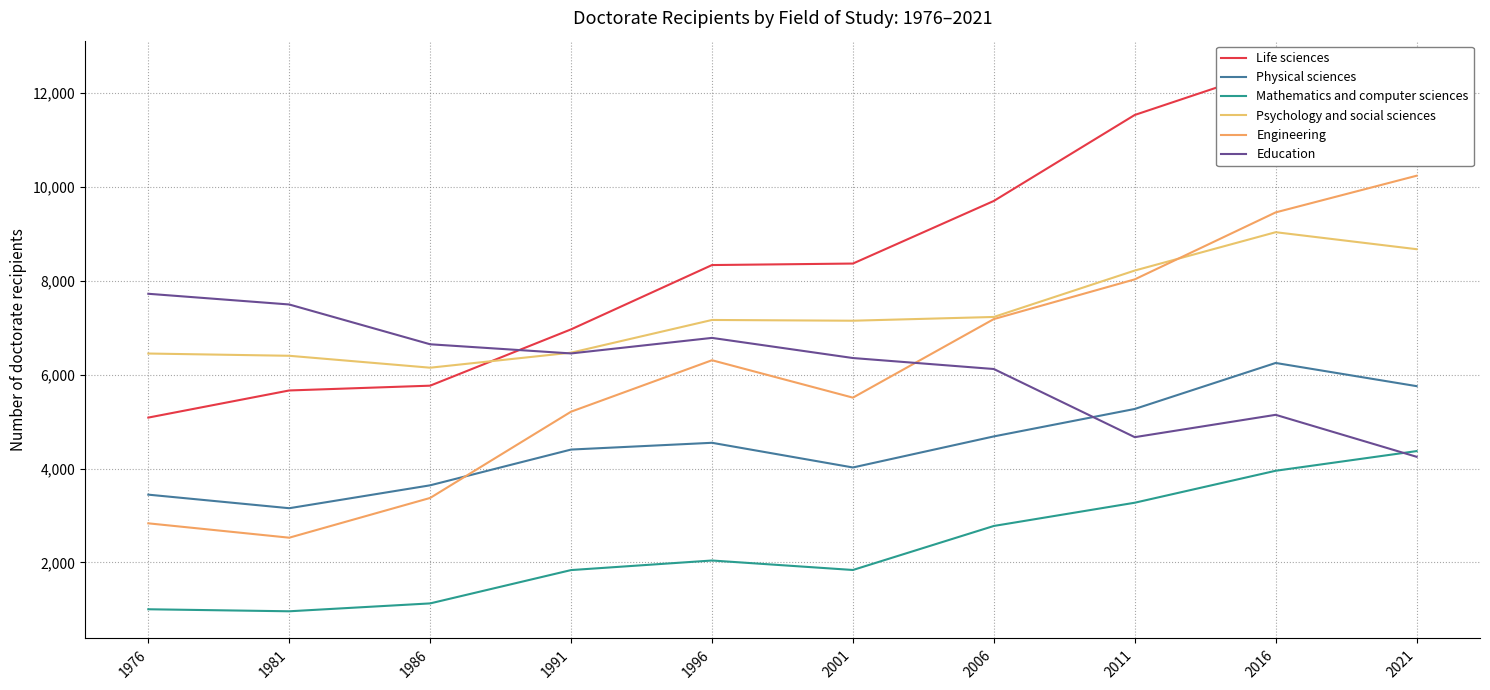

How many data points in Education are less than 6454?

5